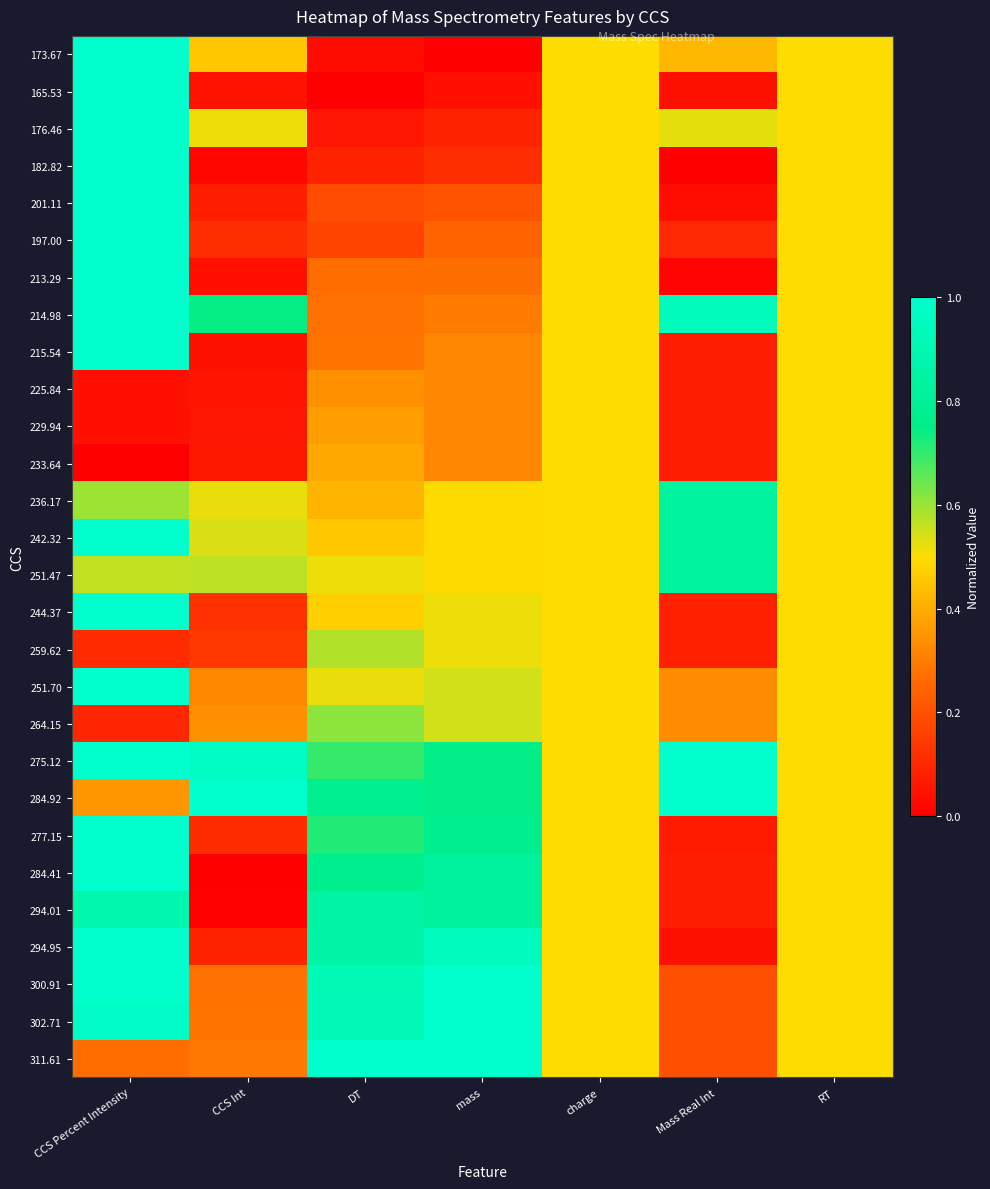

Which category has the highest value across all series?

CCS Percent Intensity